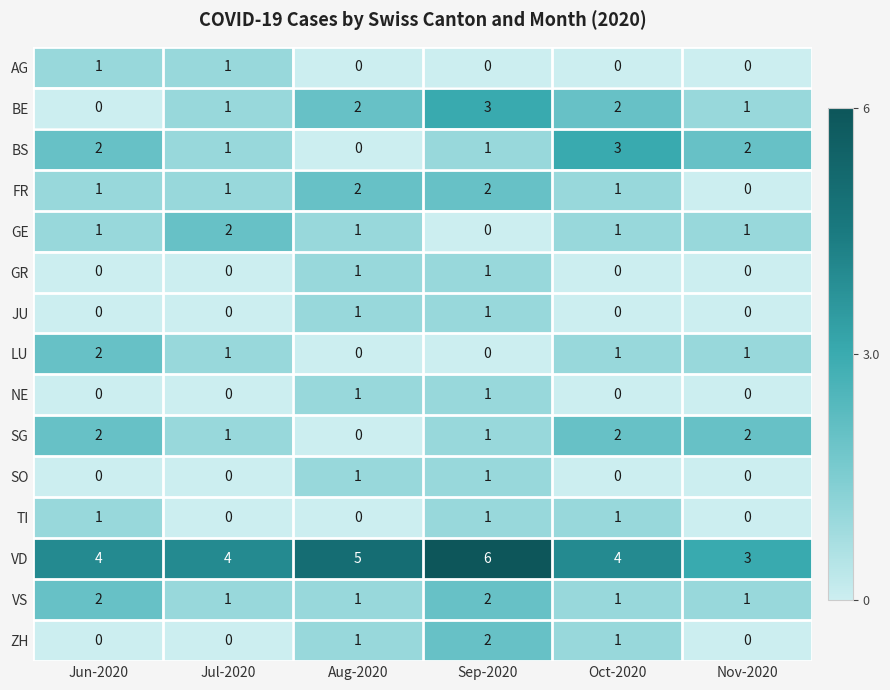

What is the total value across all series at Nov-2020?

11